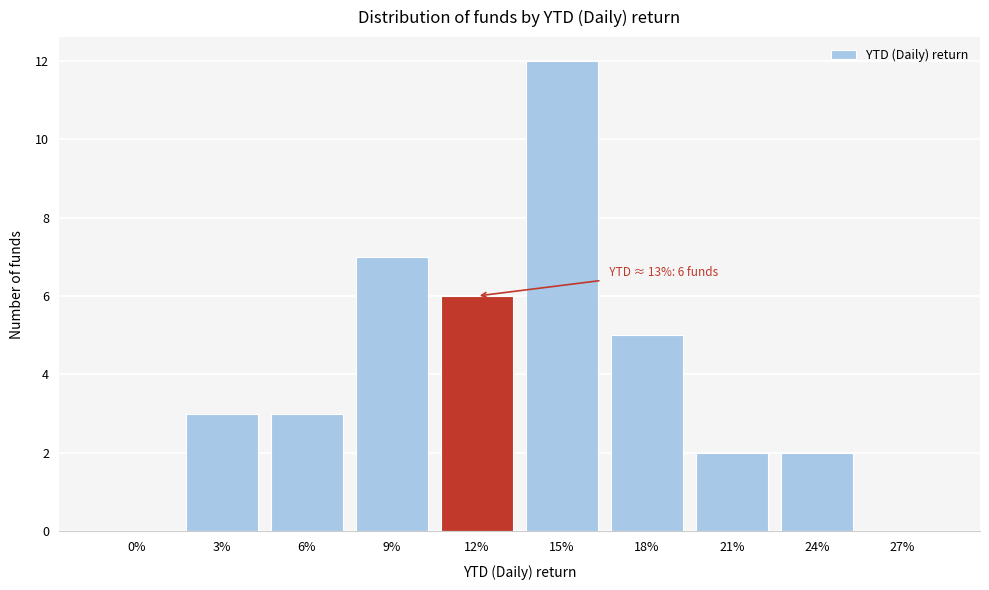

Reading left to right, transcribe all the data shown in this chart.

0%=0	3%=3	6%=3	9%=7	12%=6	15%=12	18%=5	21%=2	24%=2	27%=0